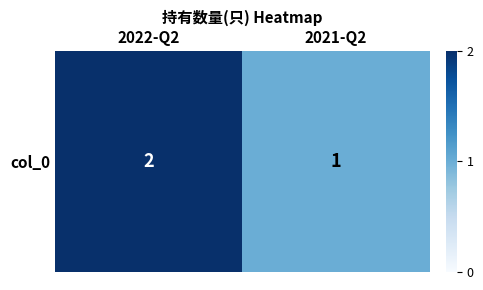

Is it true that the value at 2022-Q2 is 1?

False